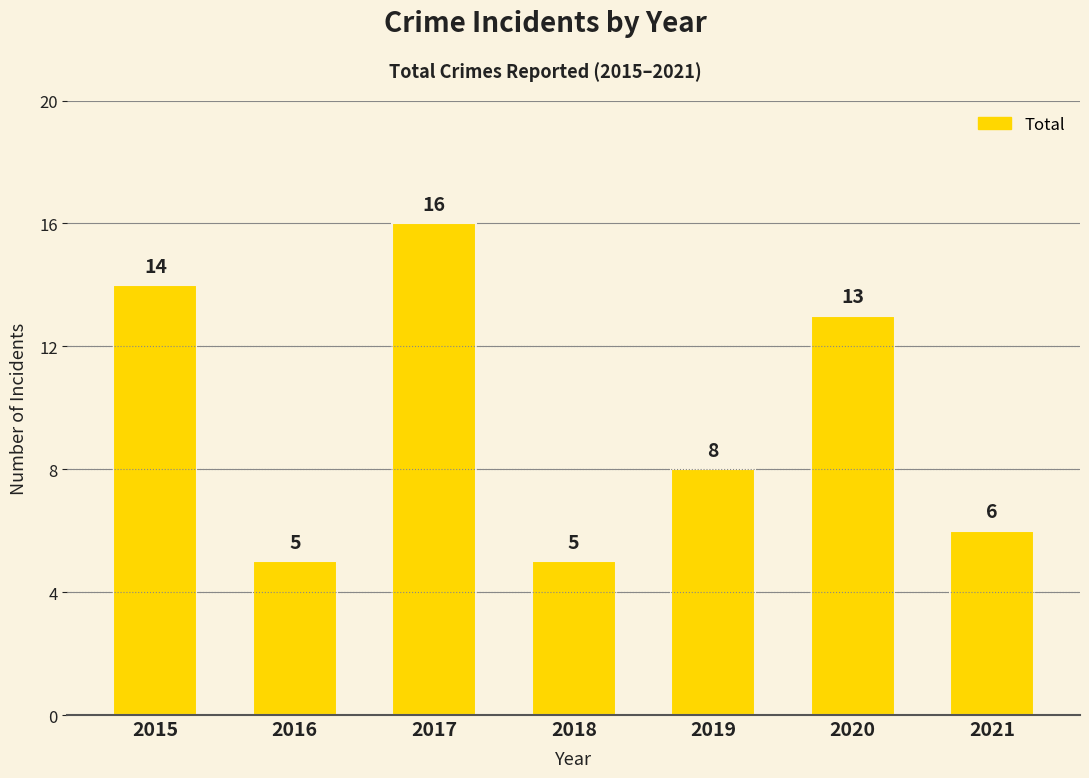

True or false: the data shows 14 at 2015.

True